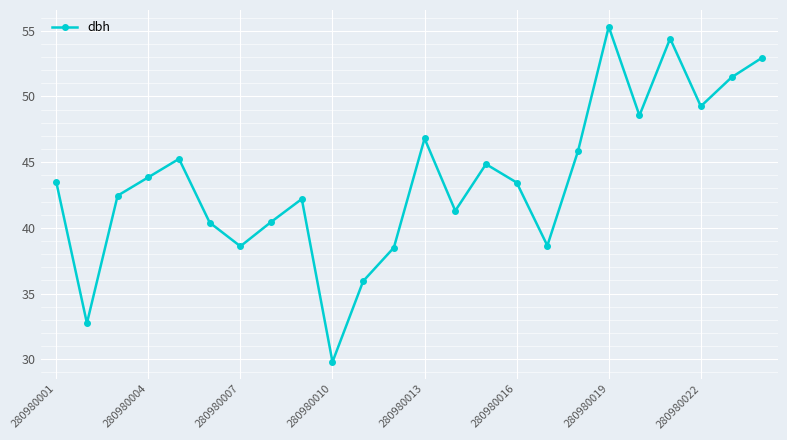

What is the value of the 18th point from the left?

45.9